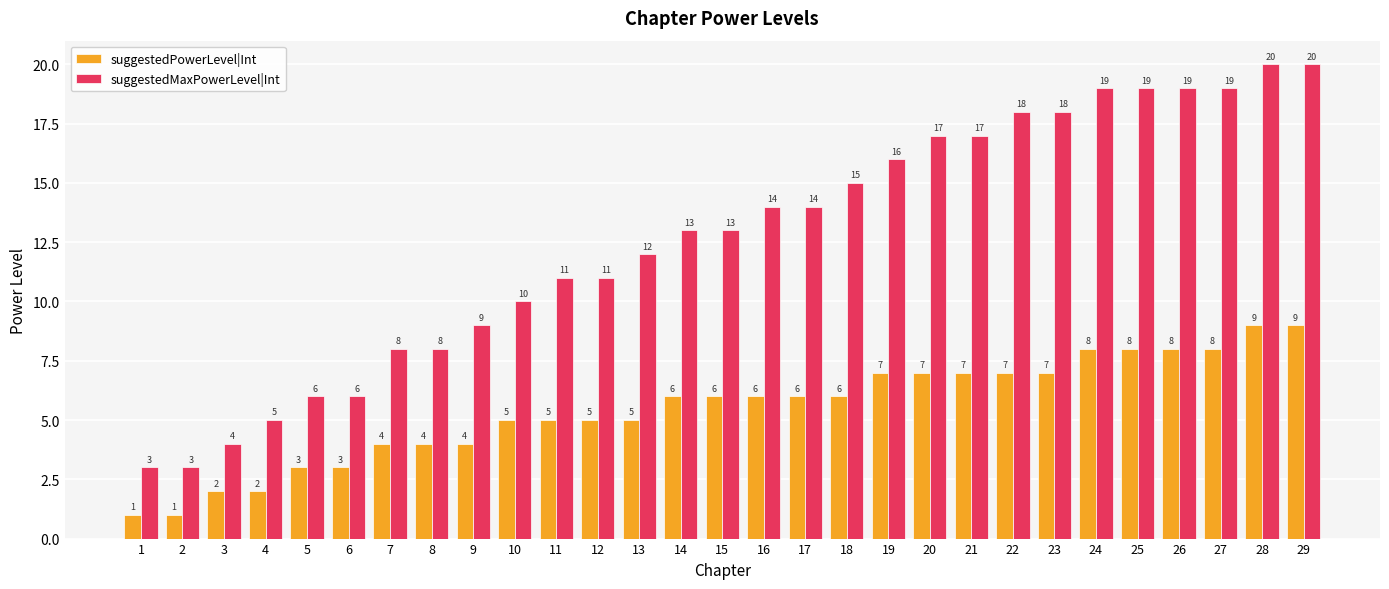

The suggestedMaxPowerLevel|Int series shows 19 at 26. True or false?

True